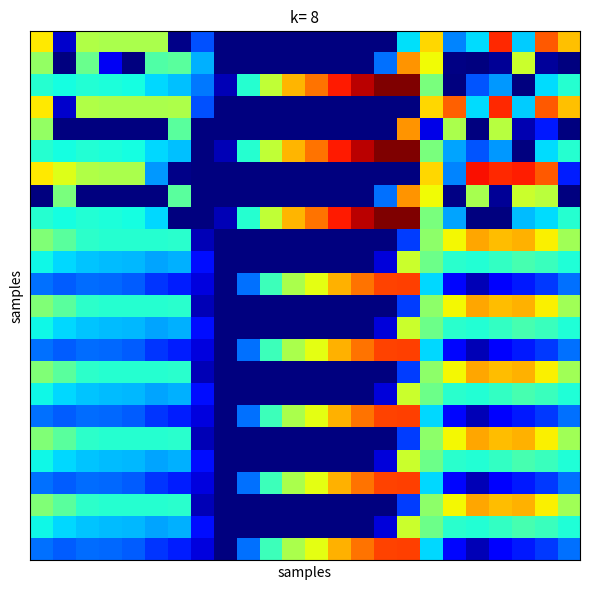

Count the number of categories in the chart.

24